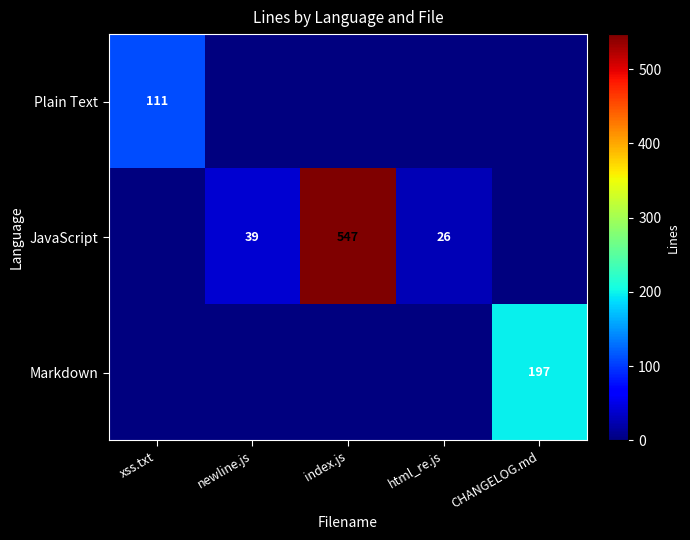

What is the total value across all series at xss.txt?

111